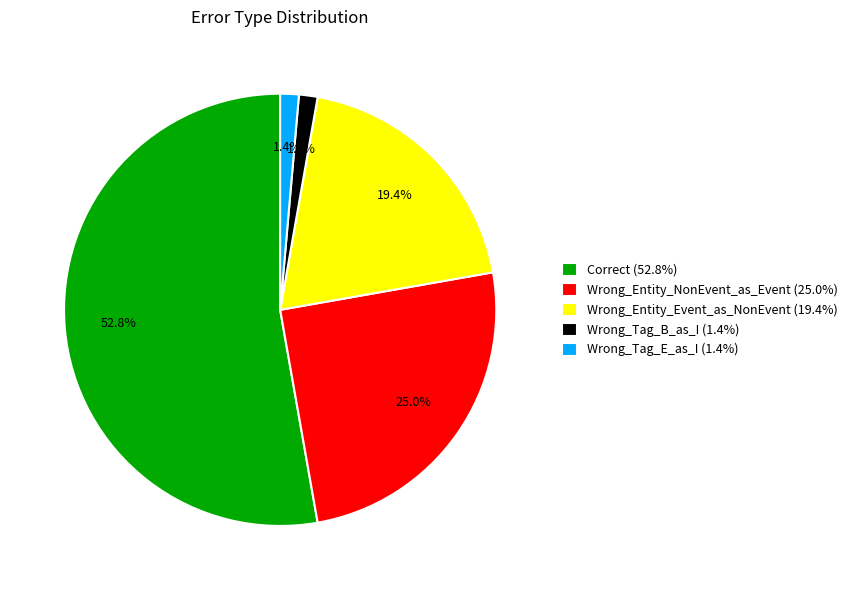

To the nearest percent, what is the combined percentage of Wrong_Entity_Event_as_NonEvent and Wrong_Tag_E_as_I?

21%